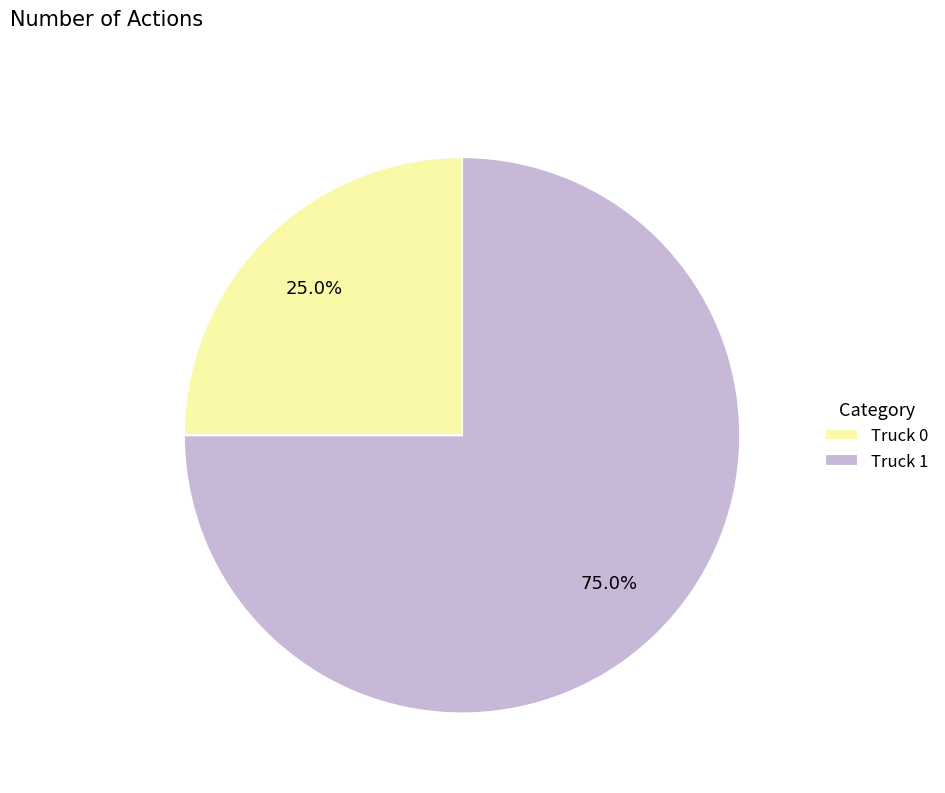

To the nearest percent, what portion does Truck 0 represent?

25%